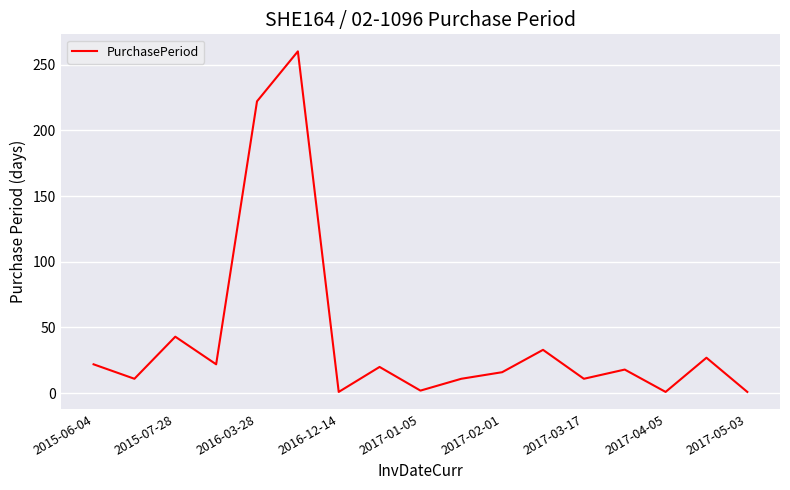

What is the maximum value shown in the chart?

260